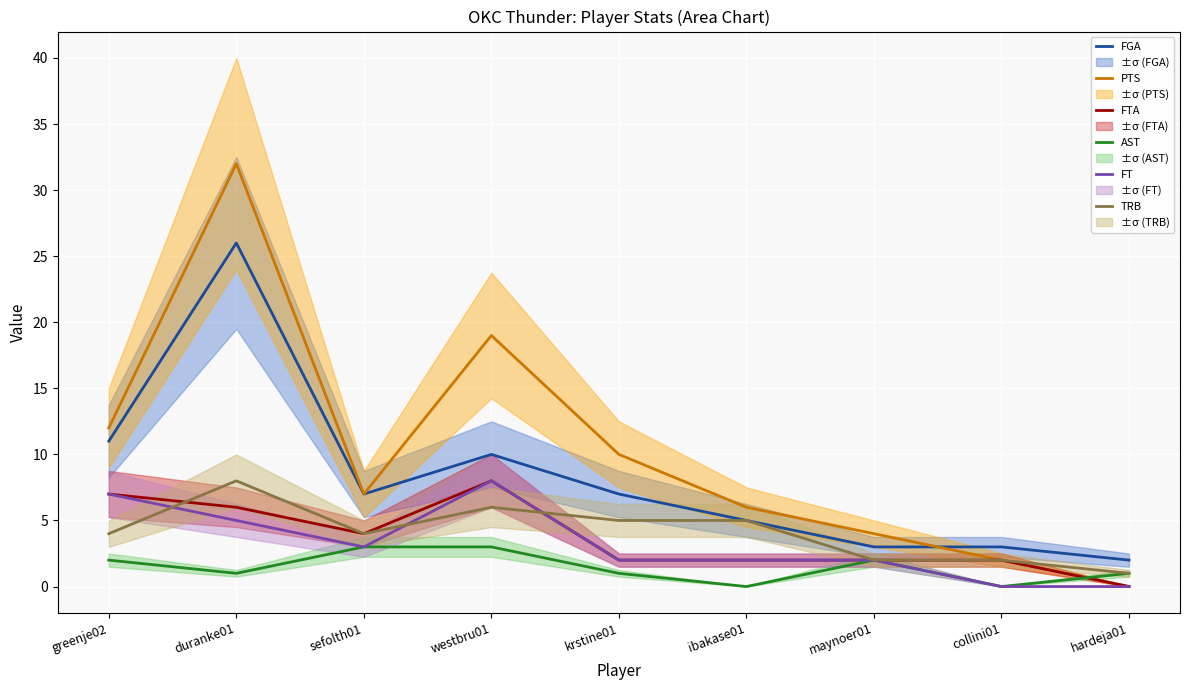

Which series has the largest total across all categories?

PTS